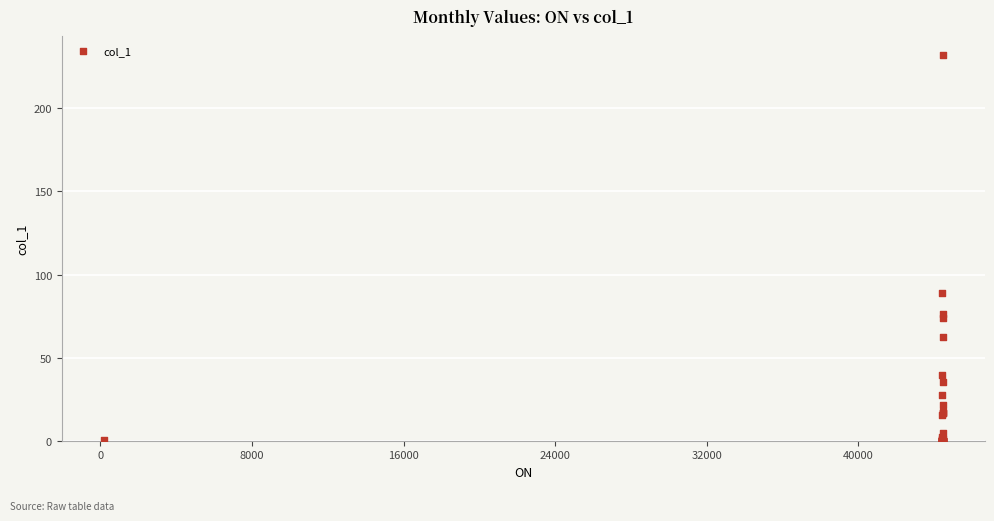

What Y value in the scatter plot is closest to 115?

89.0